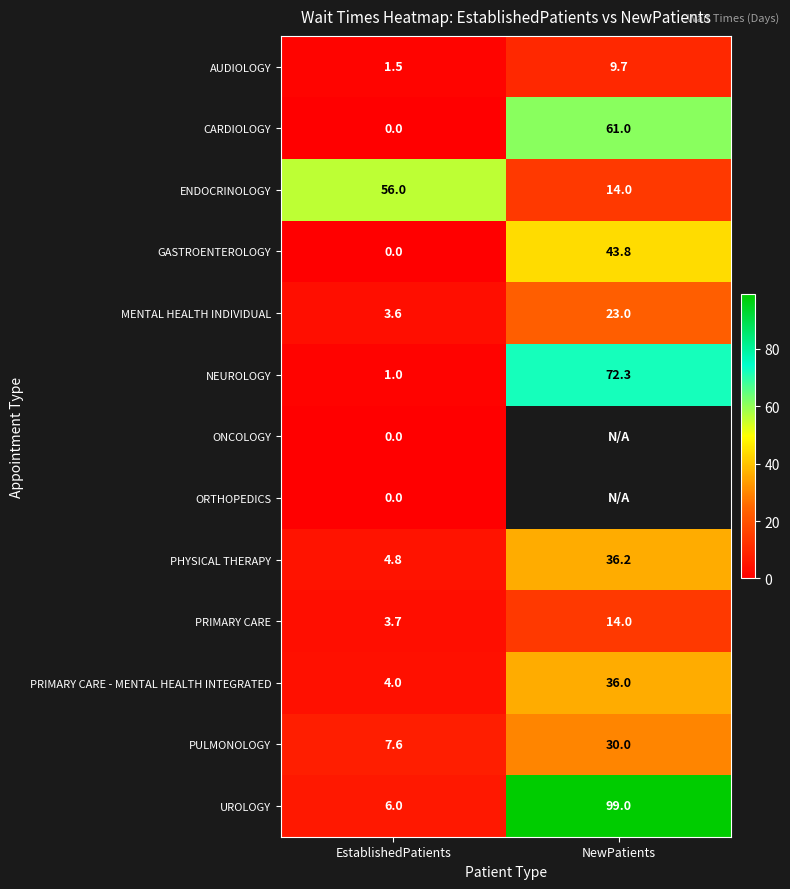

The GASTROENTEROLOGY series shows 14.4 at EstablishedPatients. True or false?

False